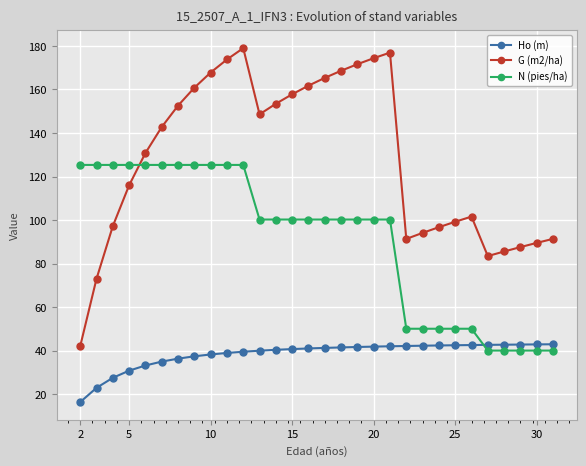

At how many categories does at least one series exceed 52?

30